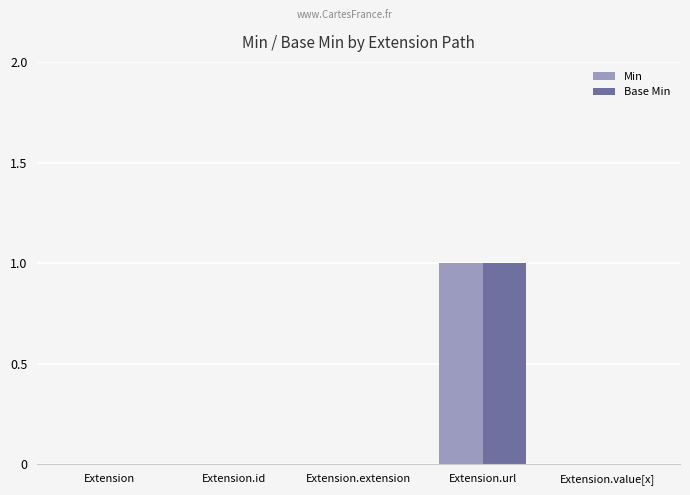

Is the value of Min at Extension greater than the value of Base Min at Extension.url?

No